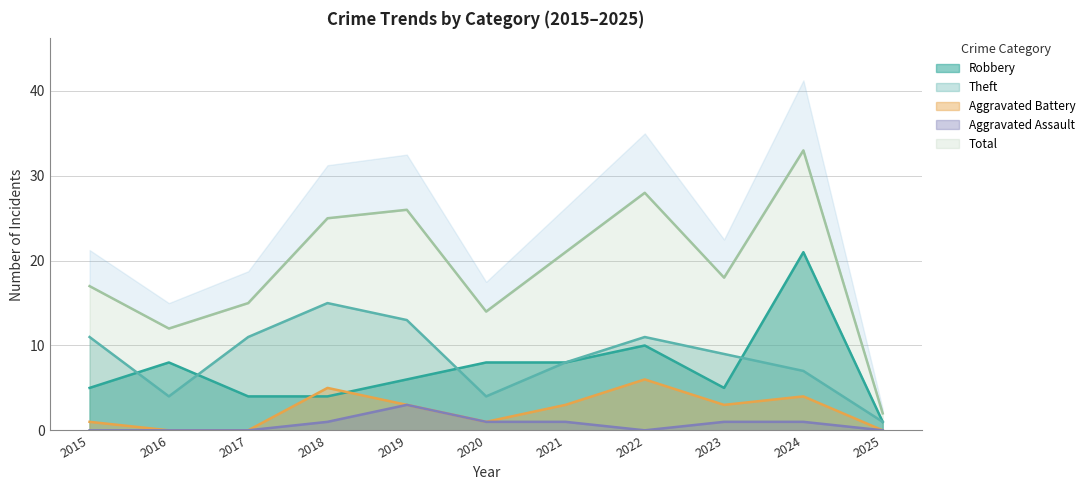

What is the approximate value of Robbery at 2018?

4